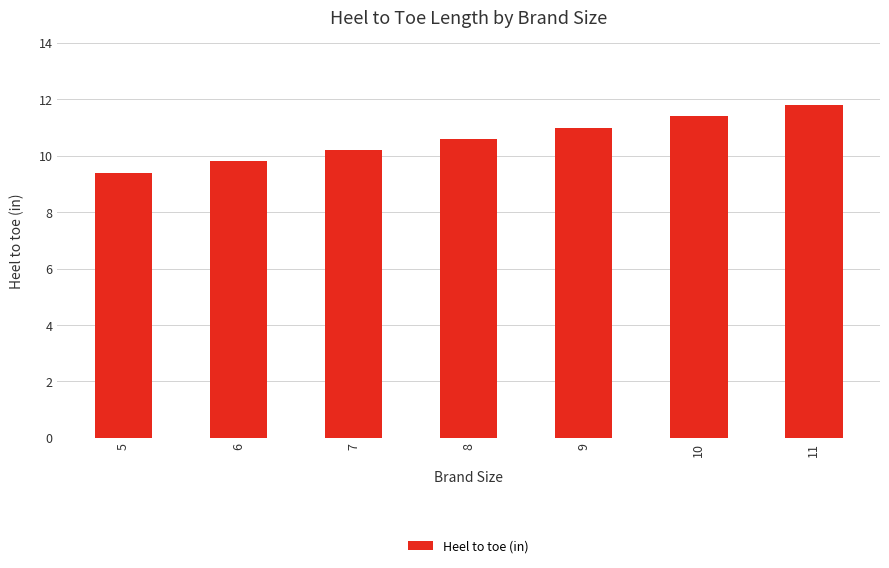

Rank the categories by value from highest to lowest.

11, 10, 9, 8, 7, 6, 5